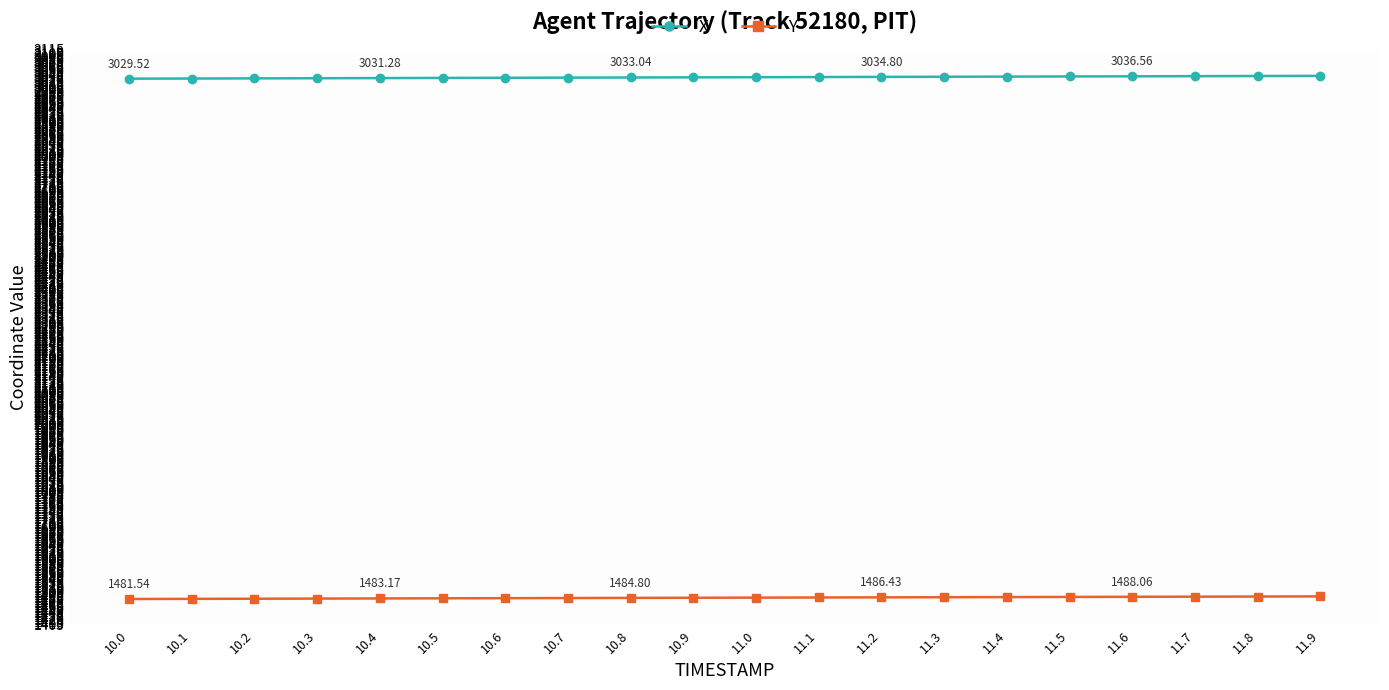

True or false: X and Y intersect in this chart.

False